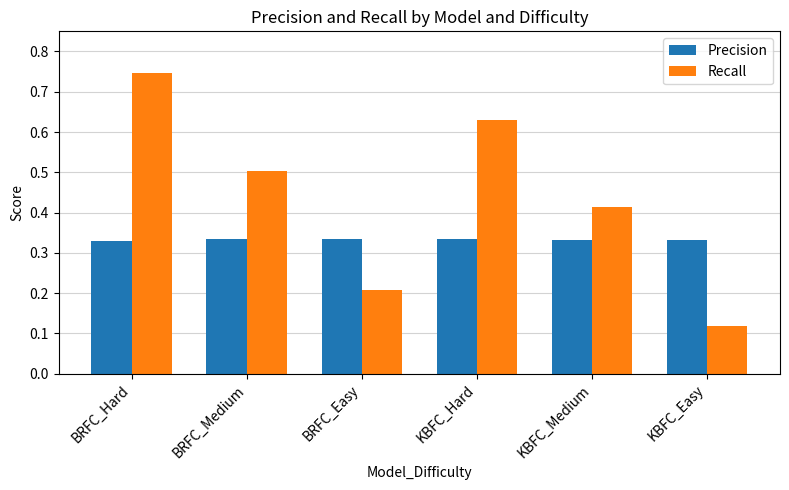

True or false: Precision has a value of 0.6 at KBFC_Medium.

False